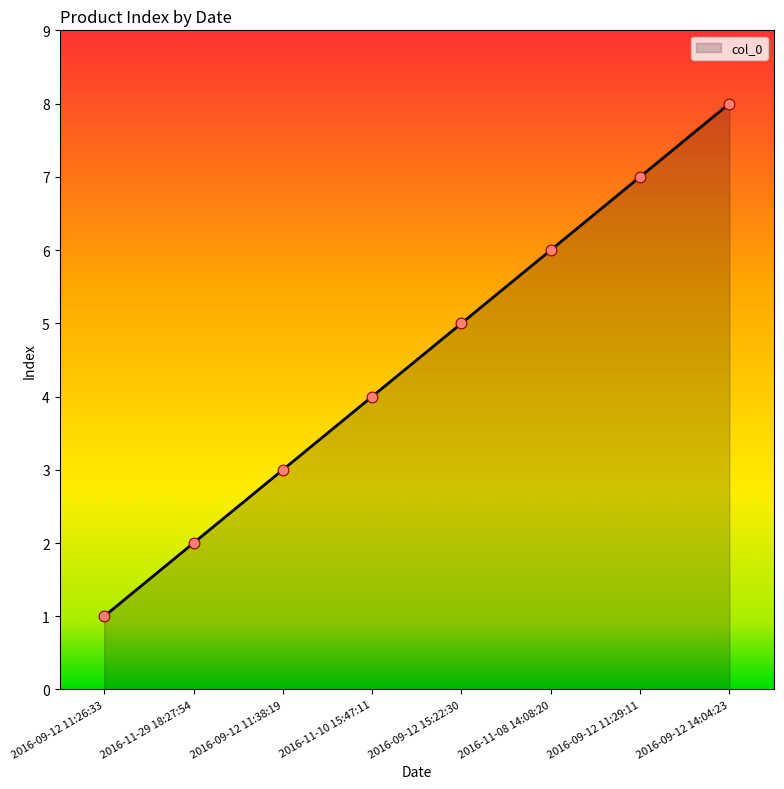

What is the change in value from 2016-09-12 11:26:33 to 2016-09-12 11:29:11?

+6